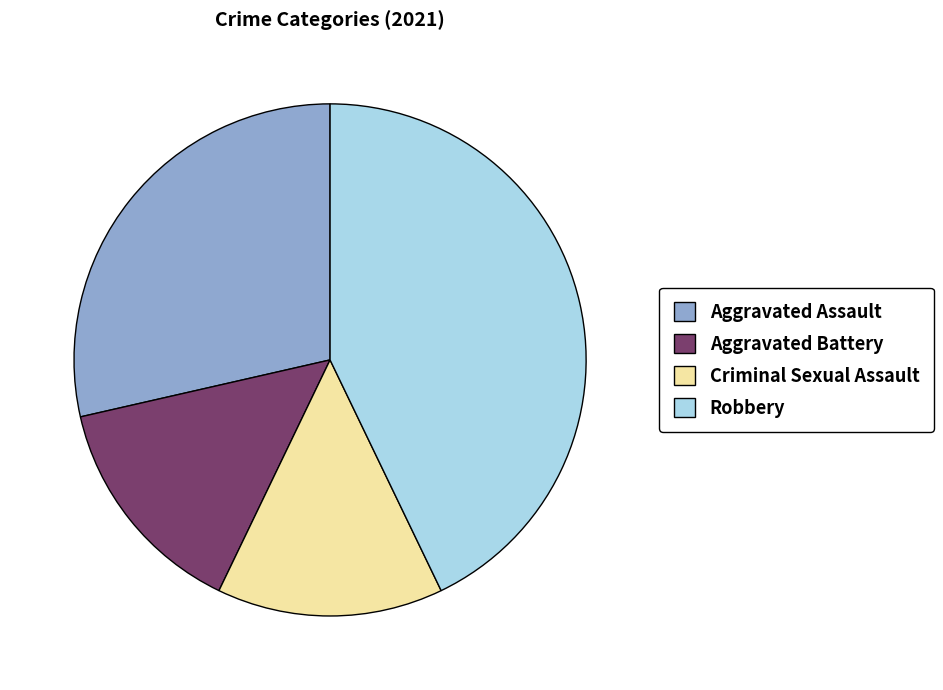

Do Criminal Sexual Assault and Aggravated Assault together represent more than half of the pie?

No